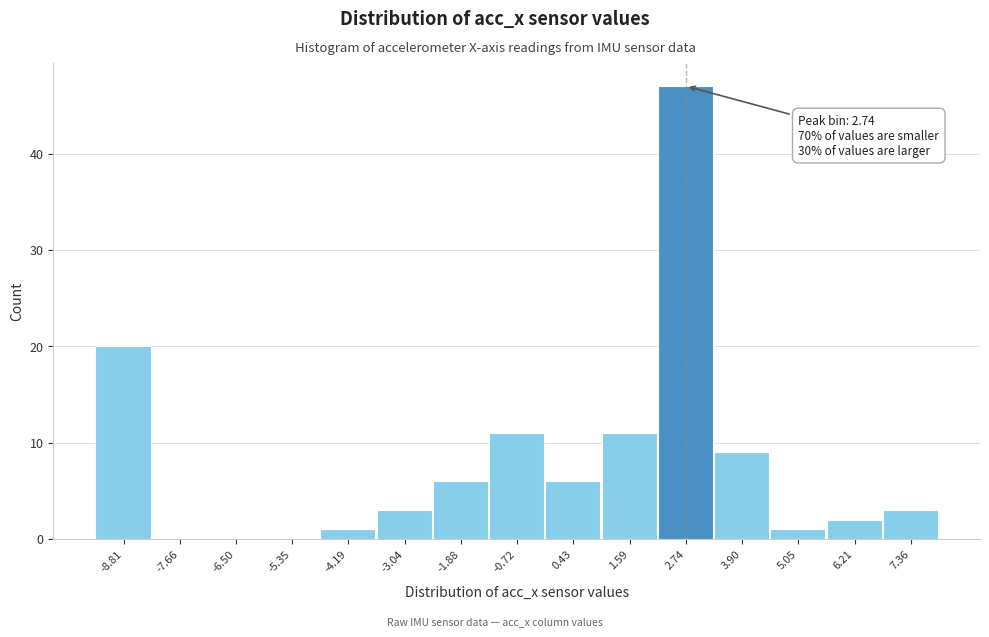

Which range on the x-axis has the tallest bar?

2.2 to 3.4